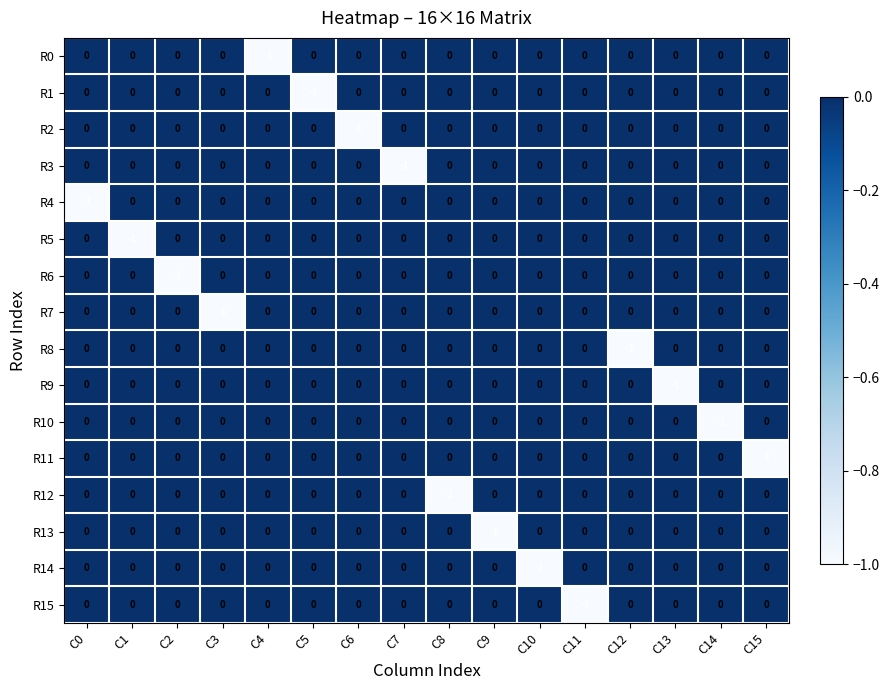

Count the R10 values in the range 0 to 1.

15